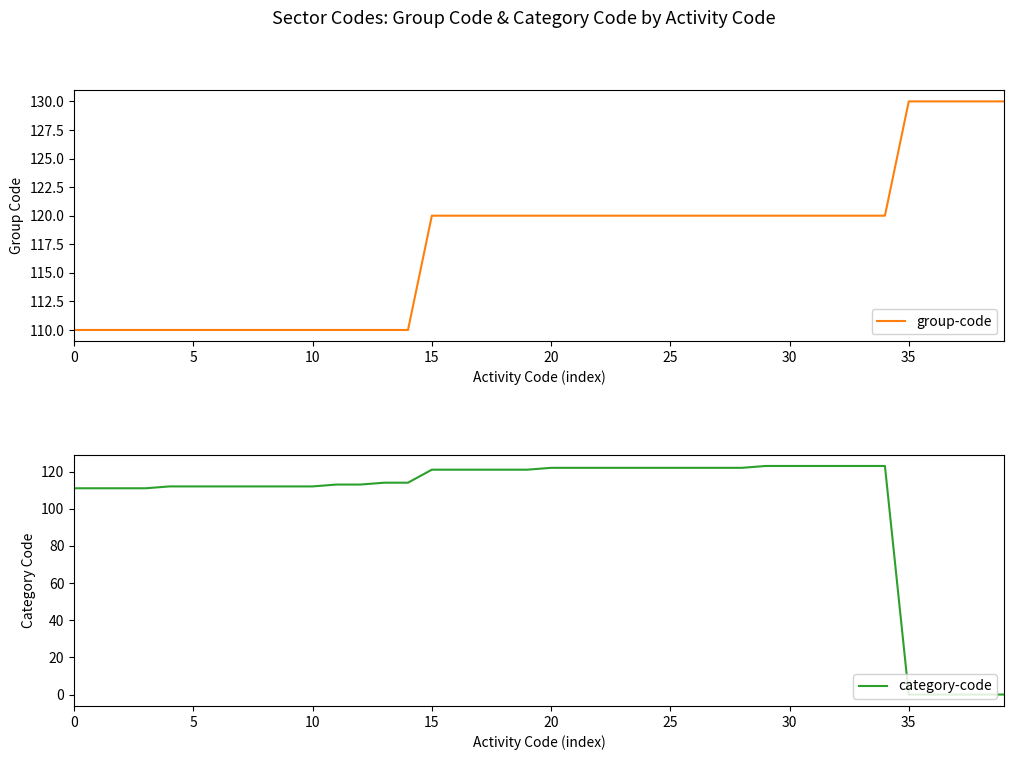

How many values in the category-code series exceed 121?

15